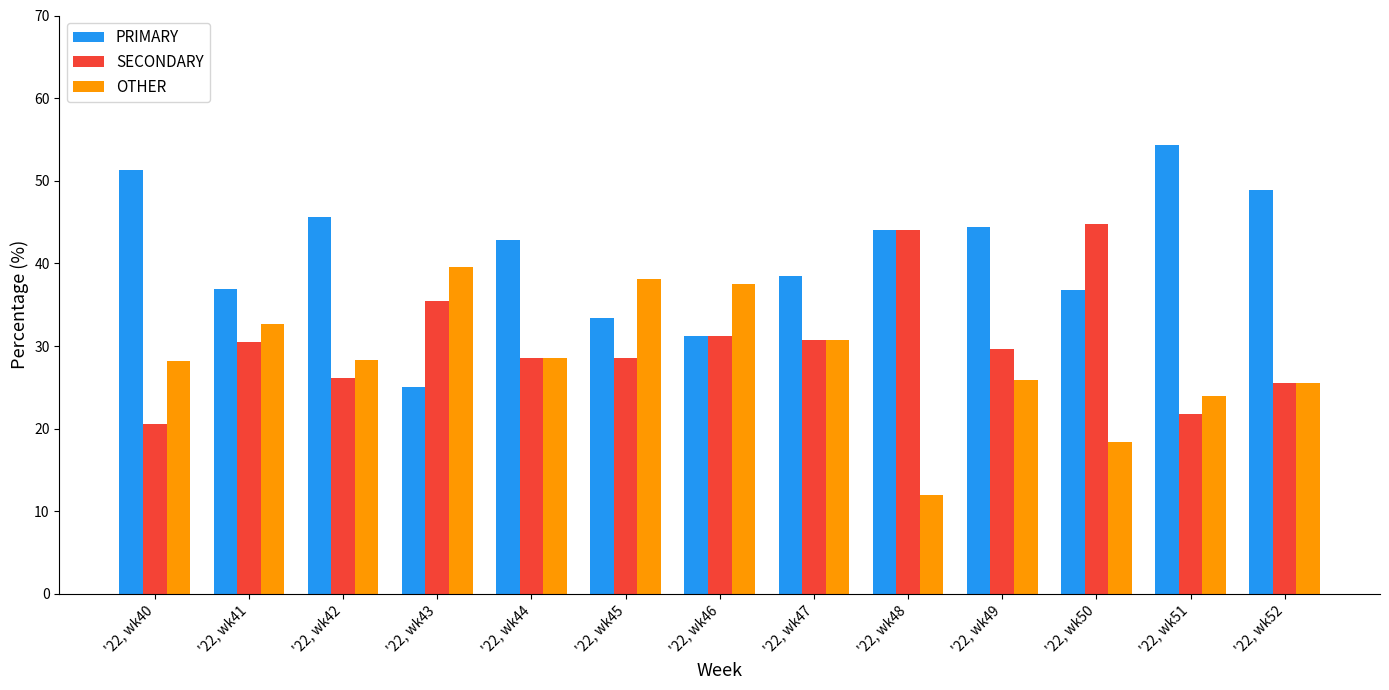

What is the value of the OTHER bar at the 1st from the left?

28.2